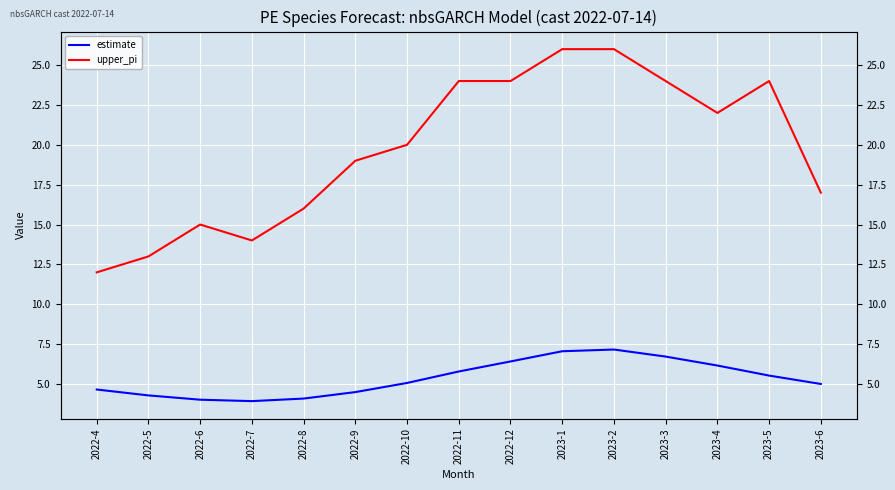

Reading left to right, transcribe all the data shown in this chart.

estimate: 4.7	4.3	4.0	3.9	4.1	4.5	5.1	5.8	6.4	7.1	7.2	6.7	6.2	5.5	5.0
upper_pi: 12.0	13.0	15.0	14.0	16.0	19.0	20.0	24.0	24.0	26.0	26.0	24.0	22.0	24.0	17.0